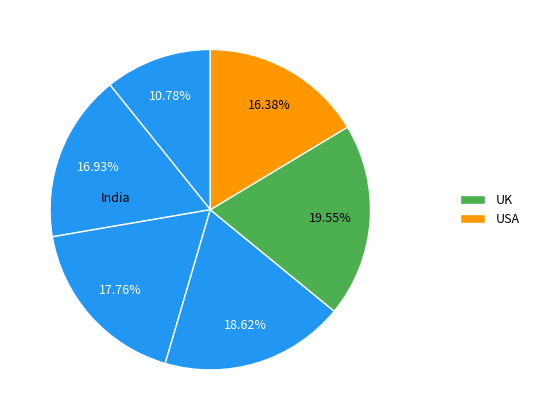

Rank the categories by value from highest to lowest.

UK, New Zealand, India, Canada, USA, Australia